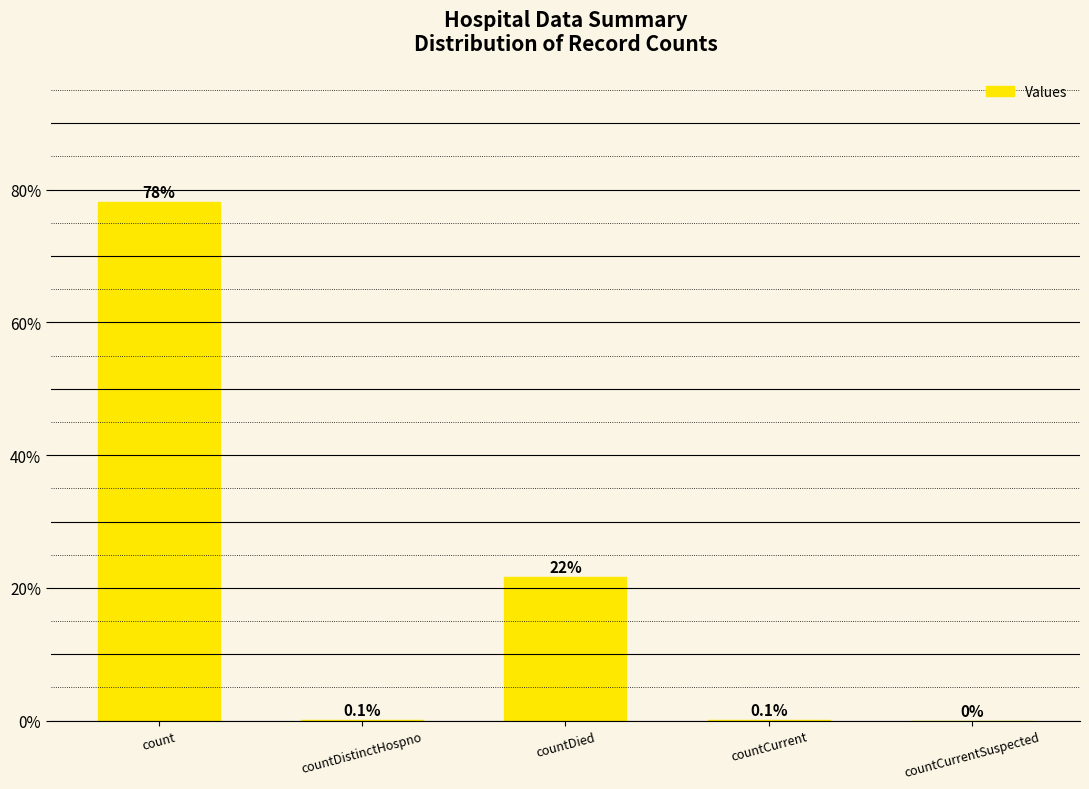

Where is the data nearest to the value 39?

countDied